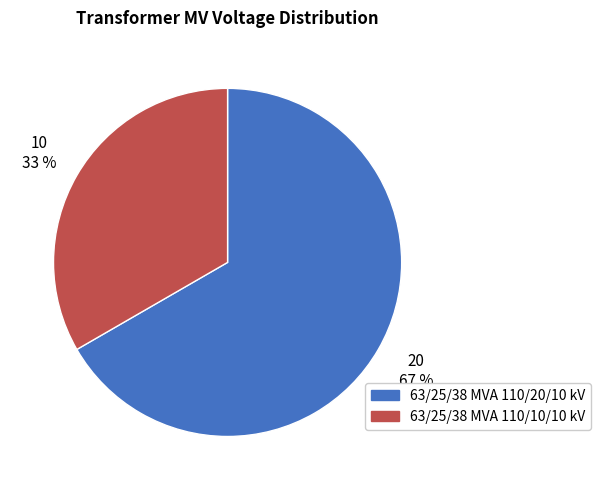

What is the majority slice?

63/25/38 MVA 110/20/10 kV